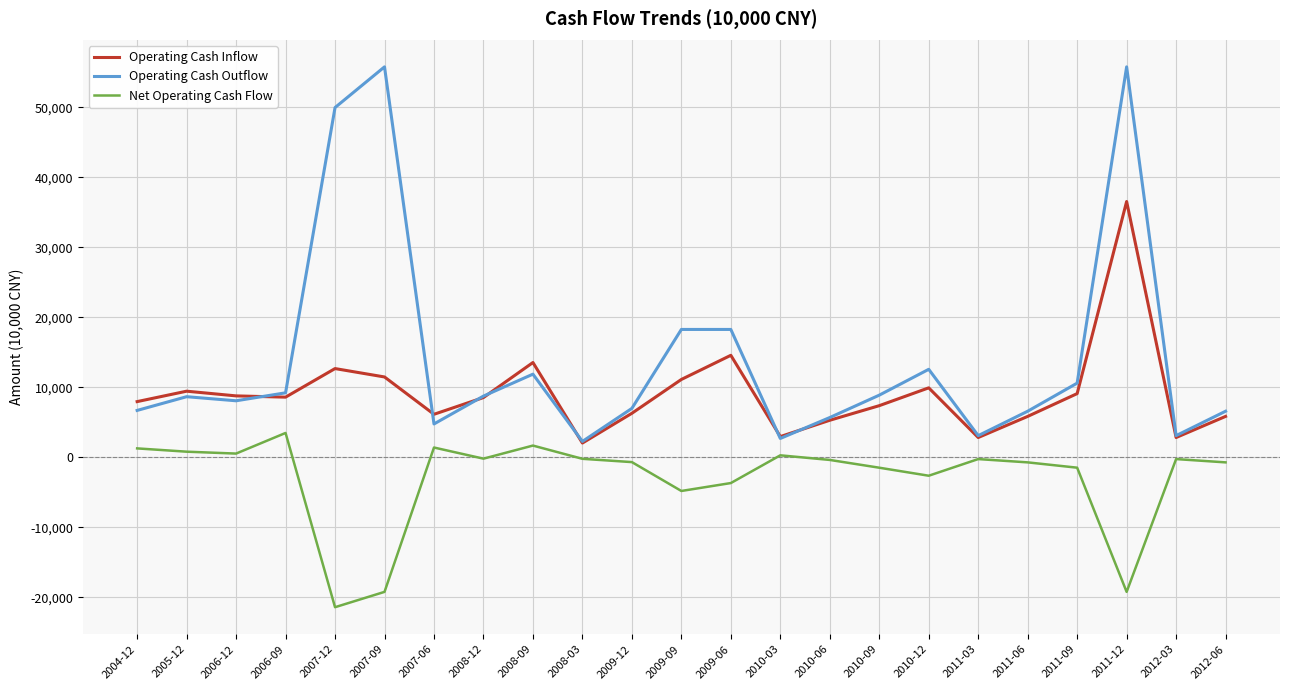

True or false: Operating Cash Outflow and Net Operating Cash Flow cross at least once.

False